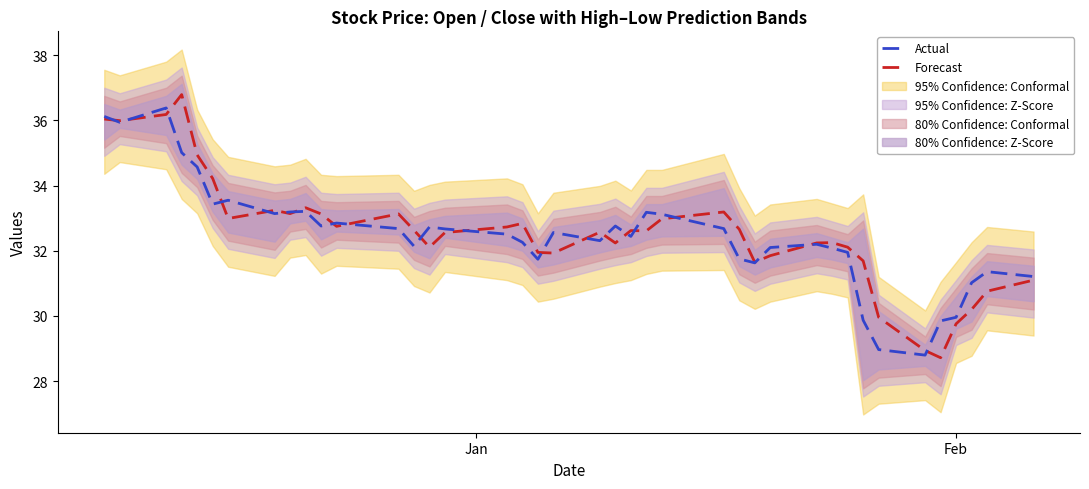

What is the value of the Forecast point at the 39th from the left?

30.8